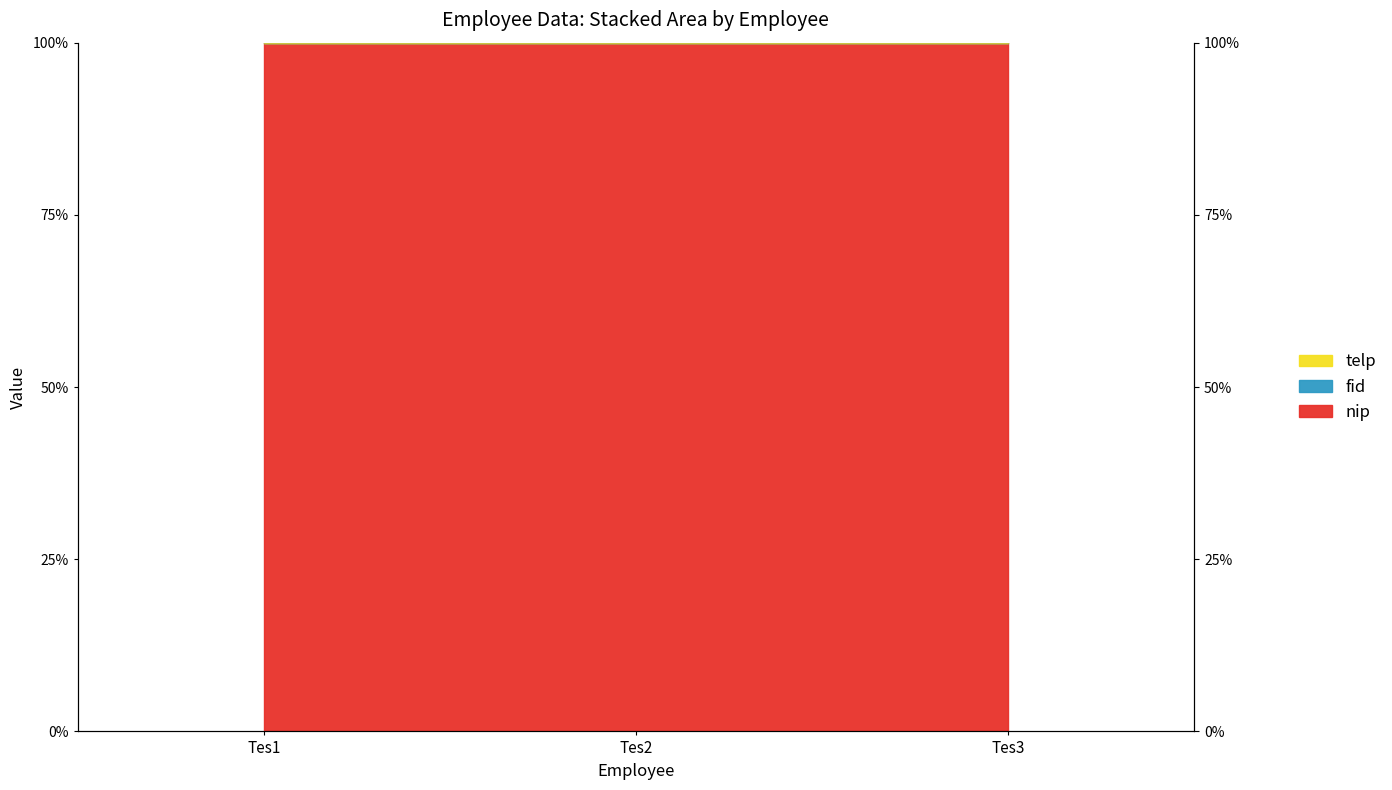

Where is fid nearest to the value 99?

Tes3